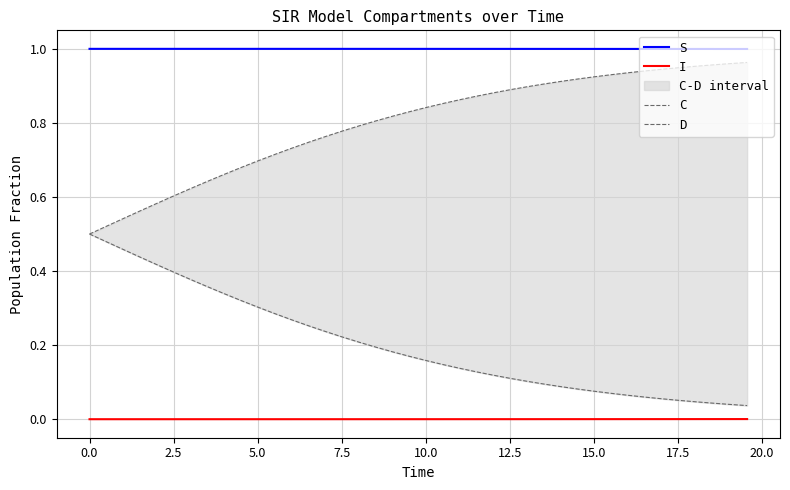

What is the minimum value for S?

1.0